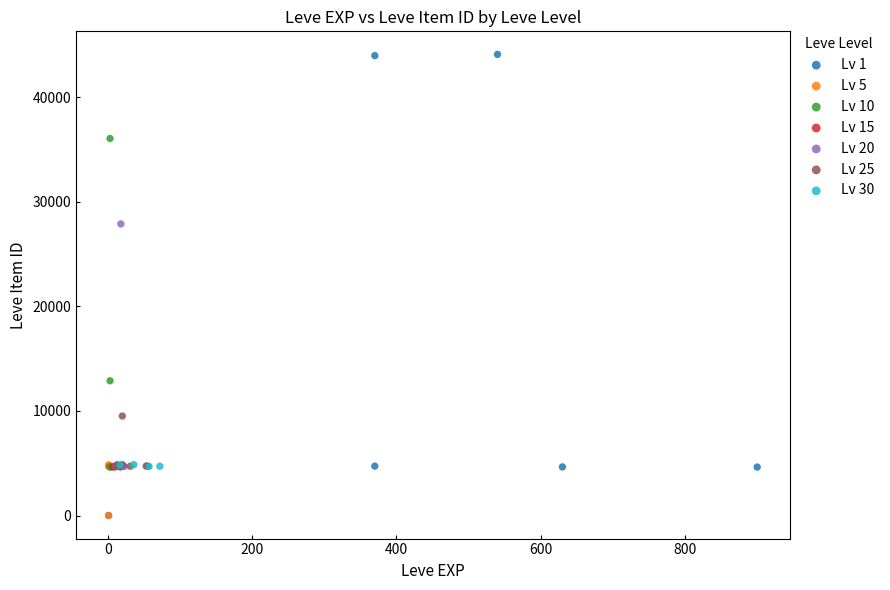

Which series has the largest Y range (max minus min)?

Lv 1